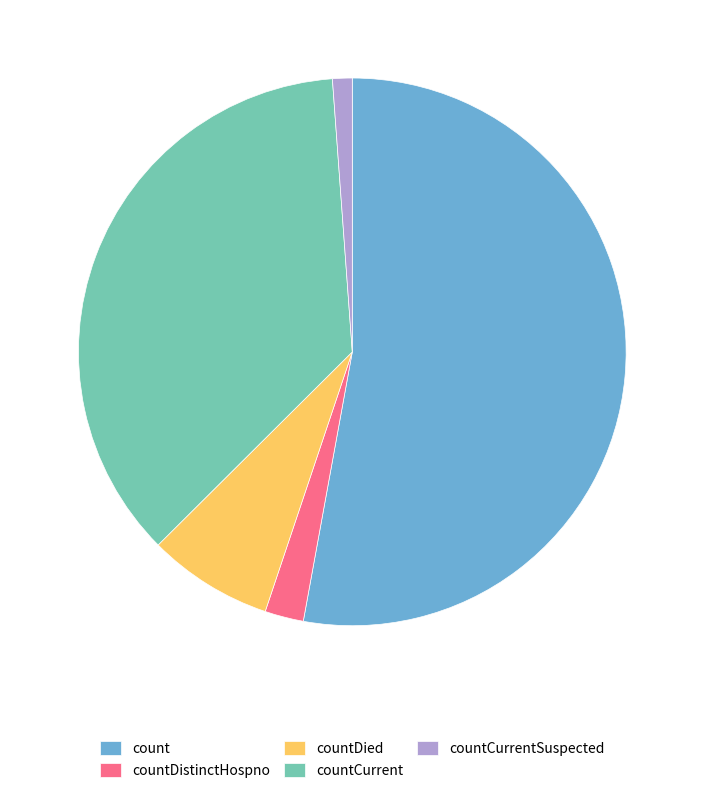

True or false: countDied accounts for 7% of the total.

True